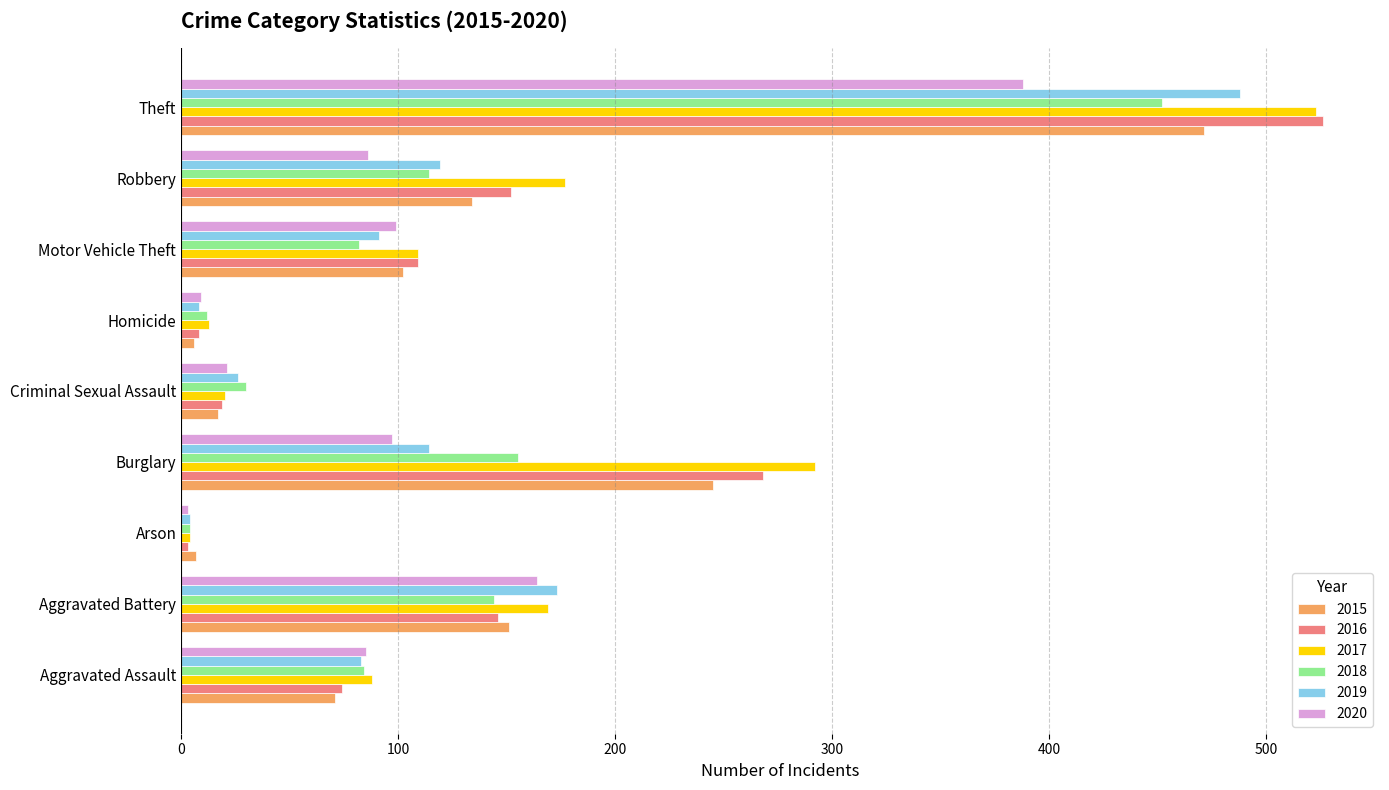

What is the maximum value for 2016?

526